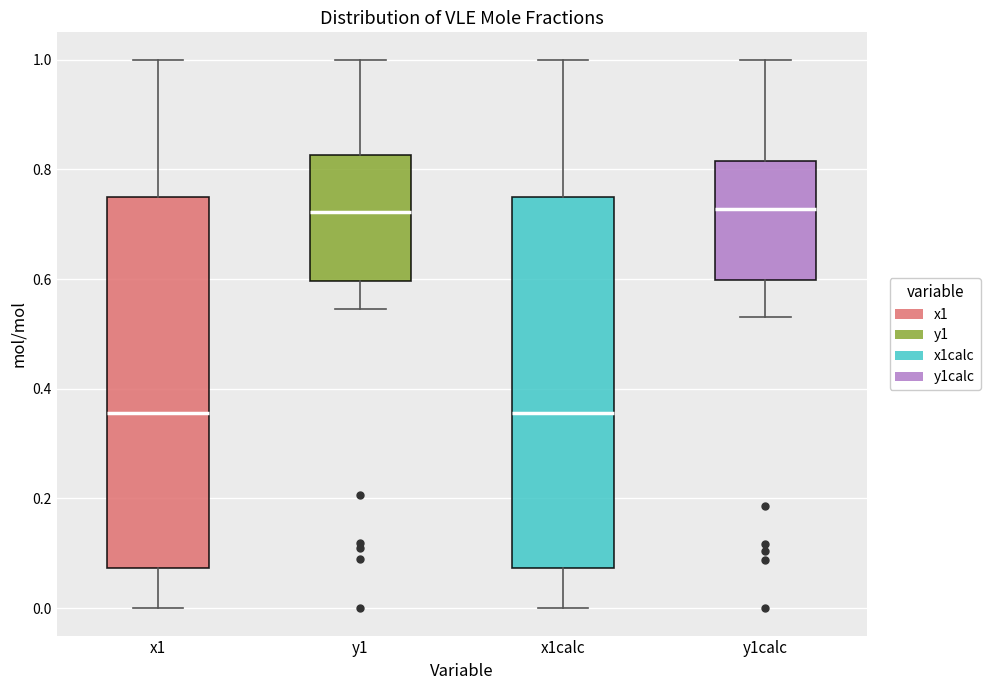

Where does the lower whisker of the box for y1 end on the y-axis? The values are not printed on the chart, so give them approximately, as read against the axis.

0.54